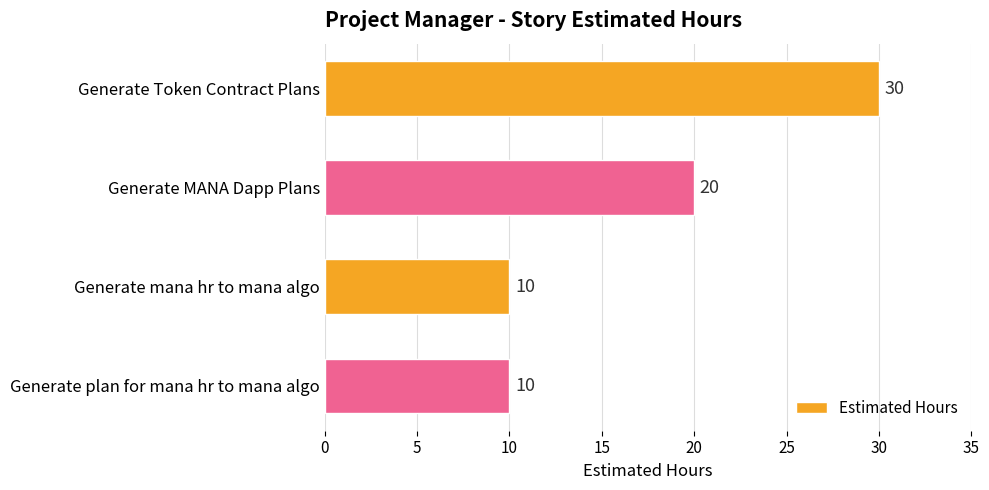

Which category has the highest value across all series?

Generate Token Contract Plans